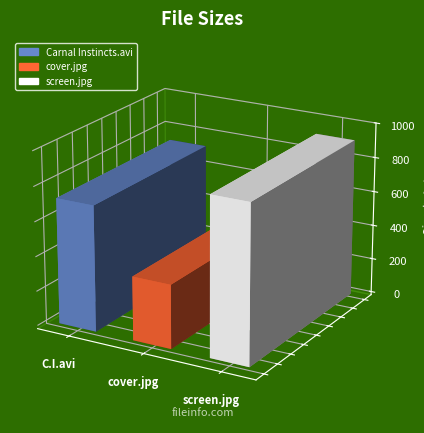

Does the chart contain any negative values?

No